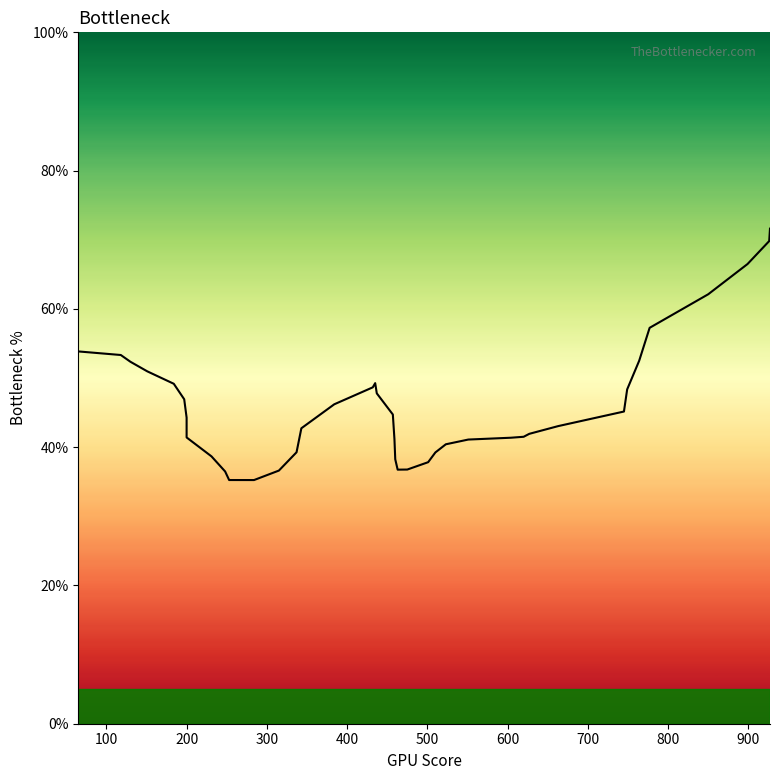

What is the sum of all values?

1845.8